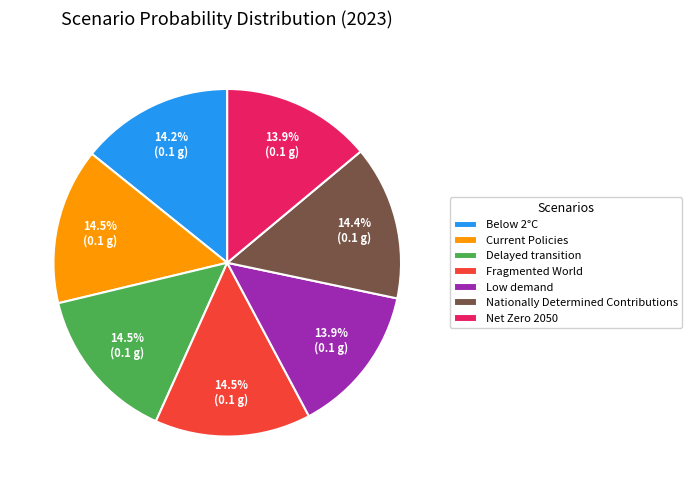

Count the number of slices in the pie.

7